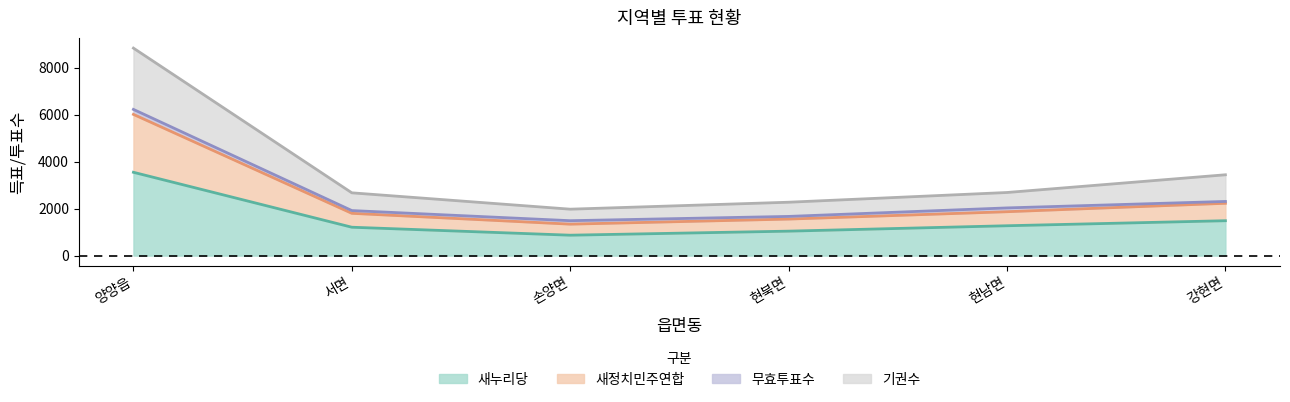

True or false: 새누리당 has a value of 1040 at 현북면.

True